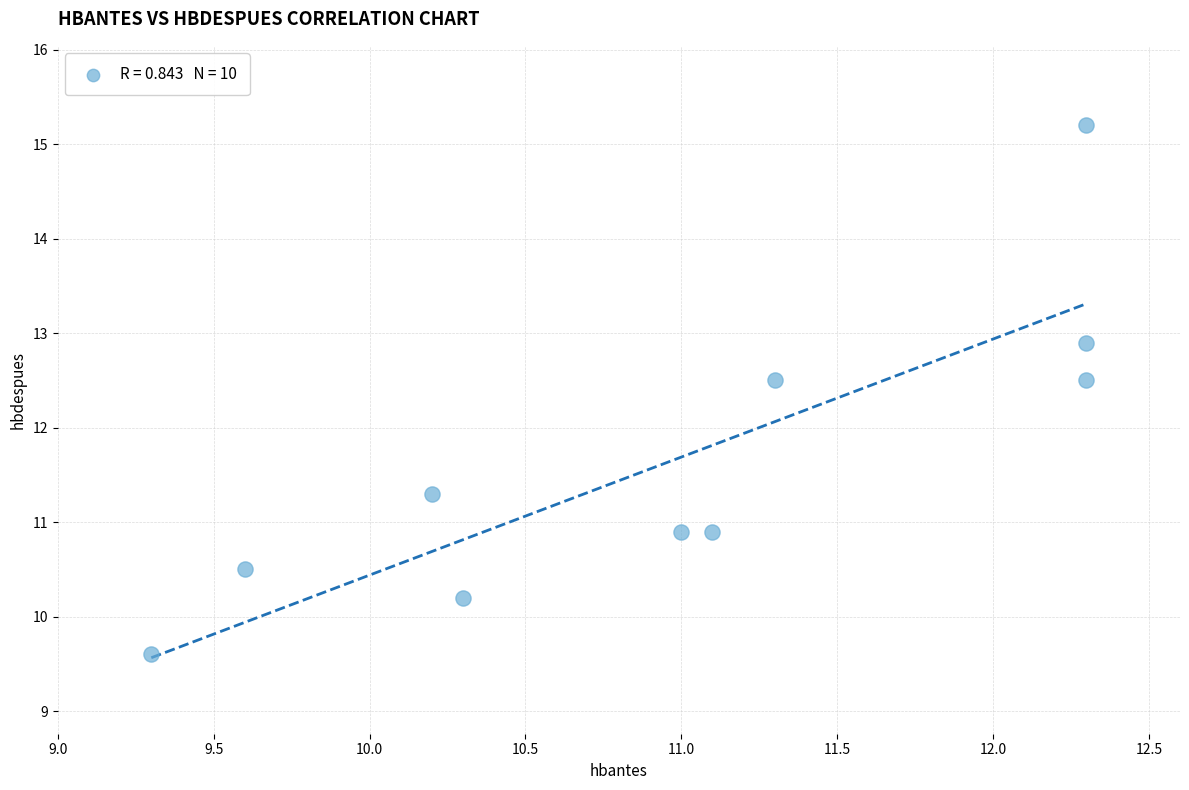

What is the average Y value?

11.7